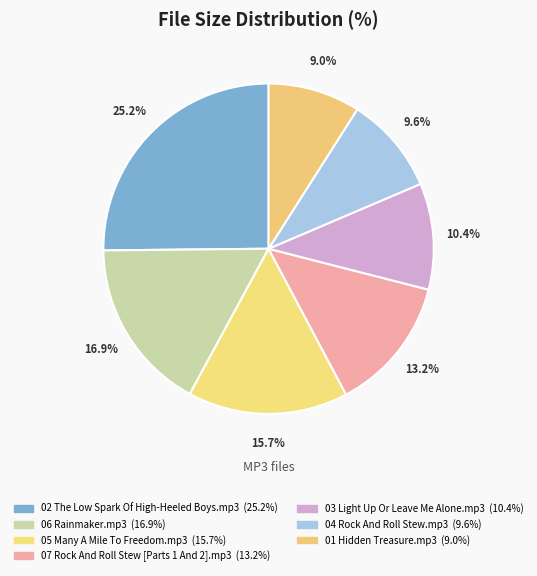

How many slices are in this pie chart?

7